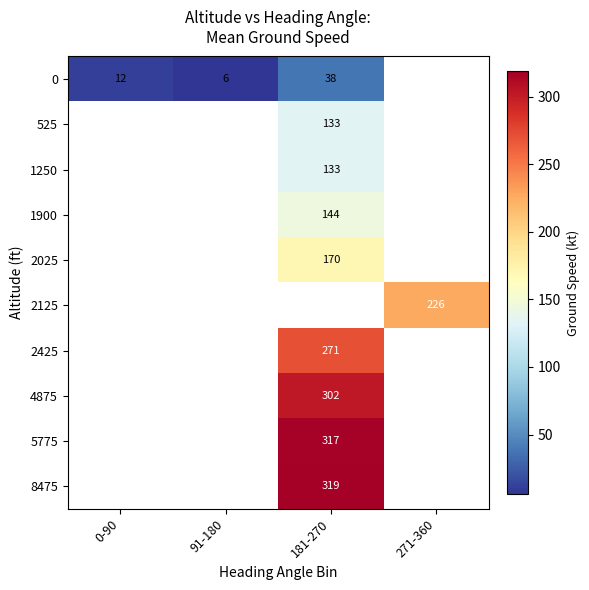

Is it true that 2125 equals 79.6 at 271-360?

False